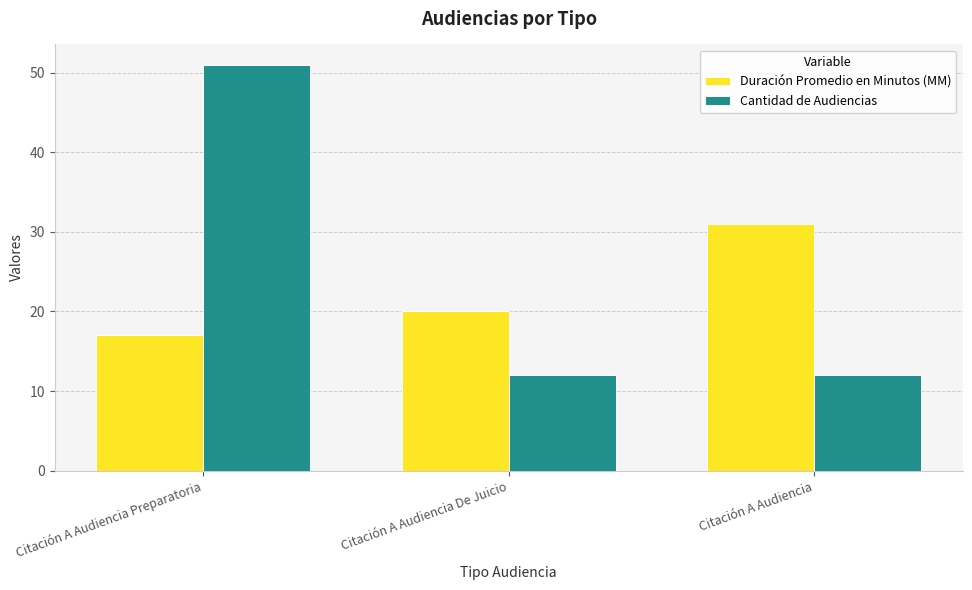

What is the minimum value for Cantidad de Audiencias?

12